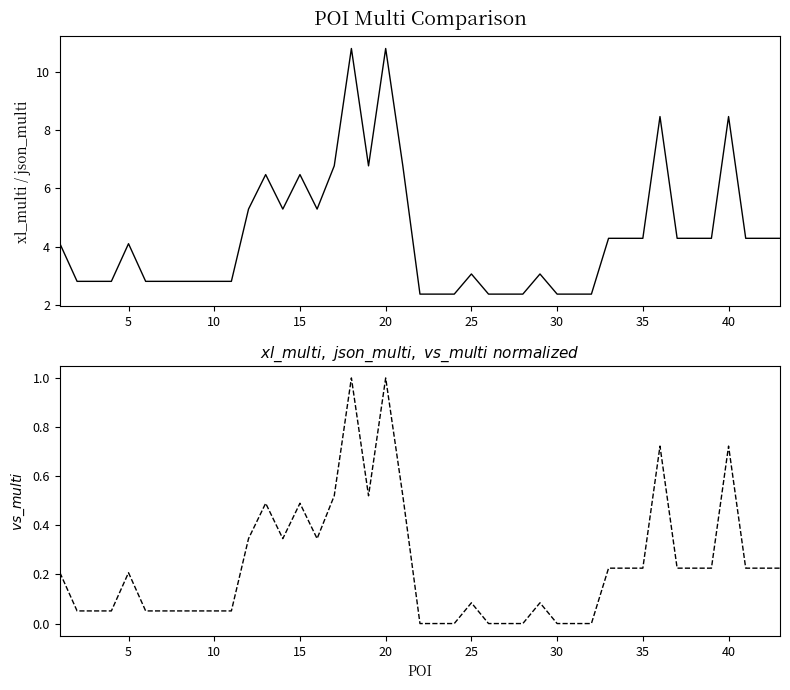

What is the difference between the highest and lowest values at 30?

2.4